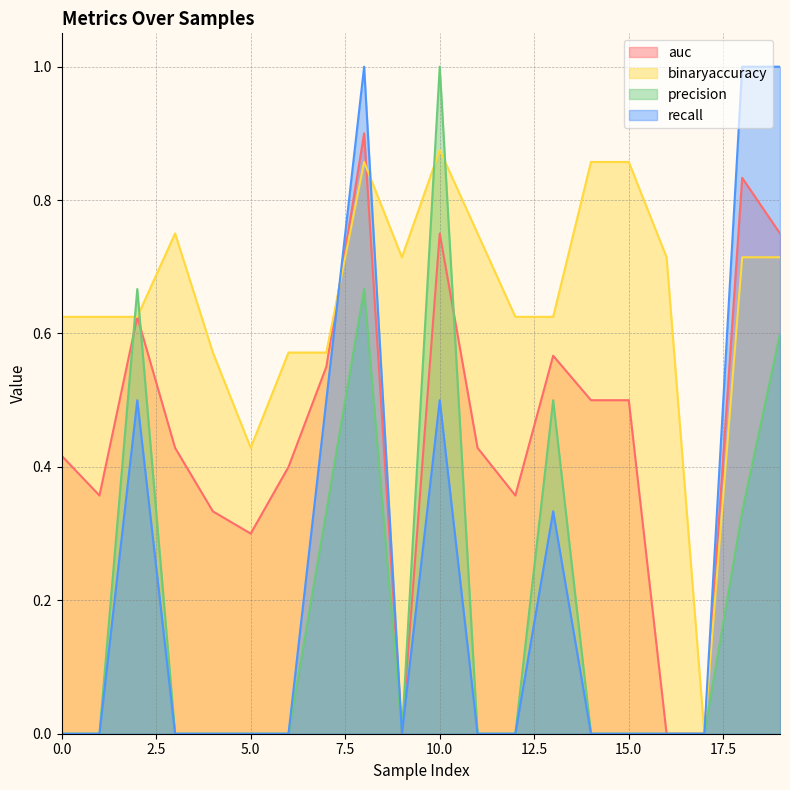

What are all the series names shown in the legend?

auc, binaryaccuracy, precision, recall